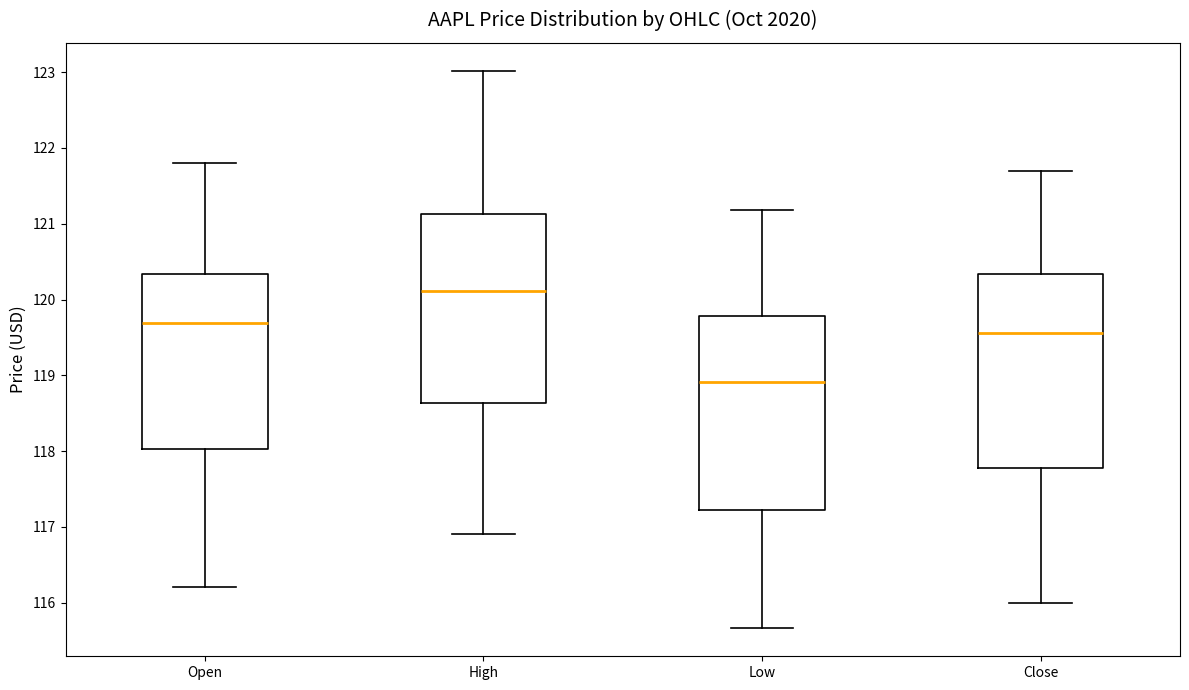

Reading left to right, transcribe this box plot: for each box, give where its median line is, the range the box spans, and where its two whiskers end, as read against the y-axis. The values are not printed on the chart, so give them approximately, as read against the axis.

Open: median 119.7, box 118.0 to 120.3, whiskers 116.2 to 121.8
High: median 120.1, box 118.6 to 121.1, whiskers 116.9 to 123.0
Low: median 118.9, box 117.2 to 119.8, whiskers 115.7 to 121.2
Close: median 119.6, box 117.8 to 120.3, whiskers 116.0 to 121.7